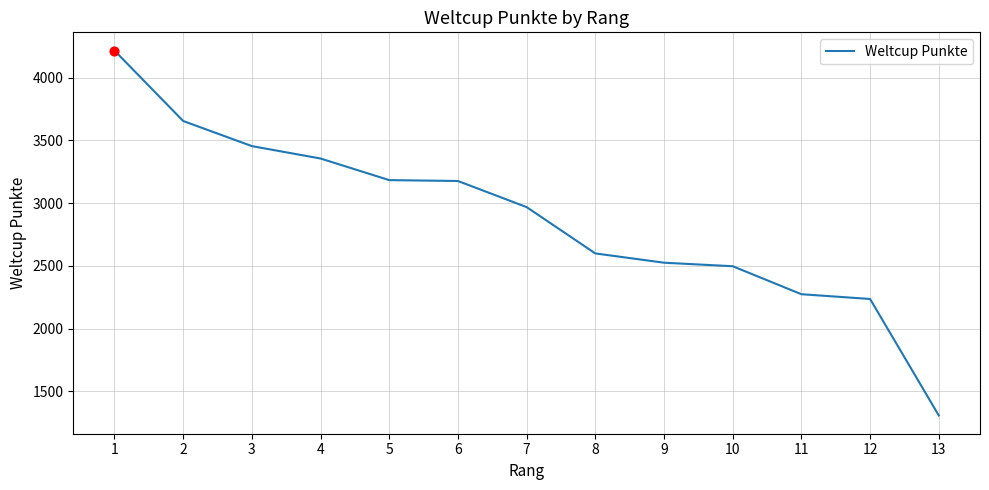

Approximately how many times larger is the value at 13 compared to 6?

0.4